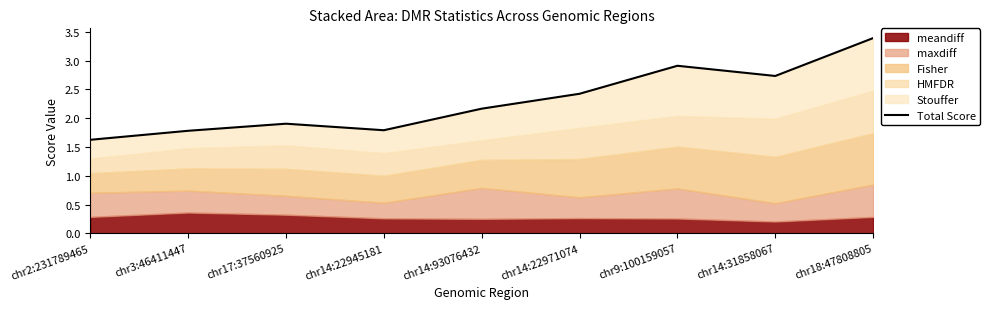

How many points are higher than both their immediate neighbors (excluding endpoints)?

2